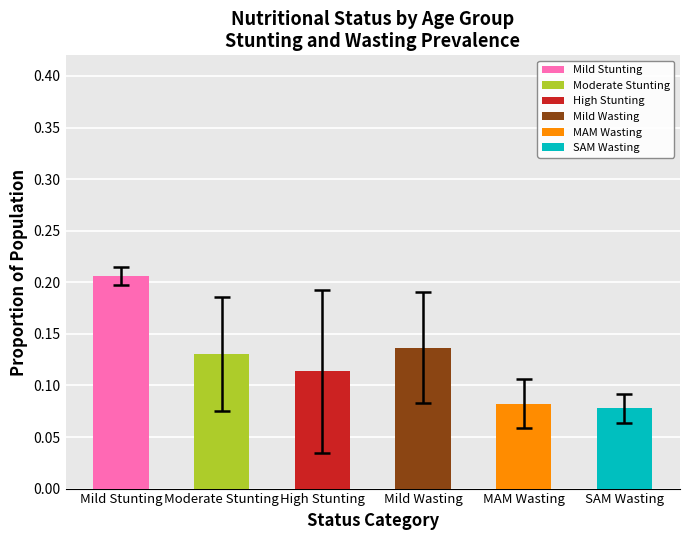

What position from the left is SAM Wasting?

6